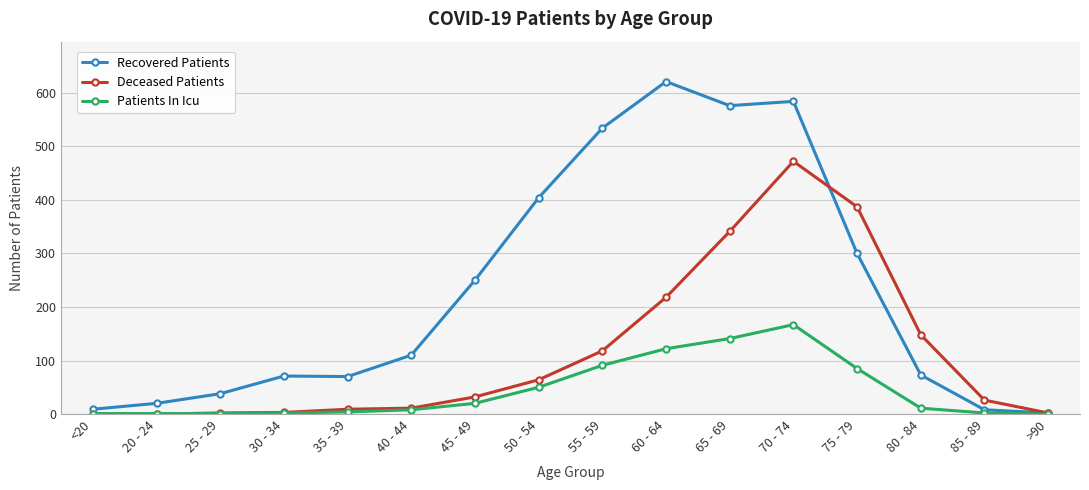

The Recovered Patients series shows 534 at 55 - 59. True or false?

True